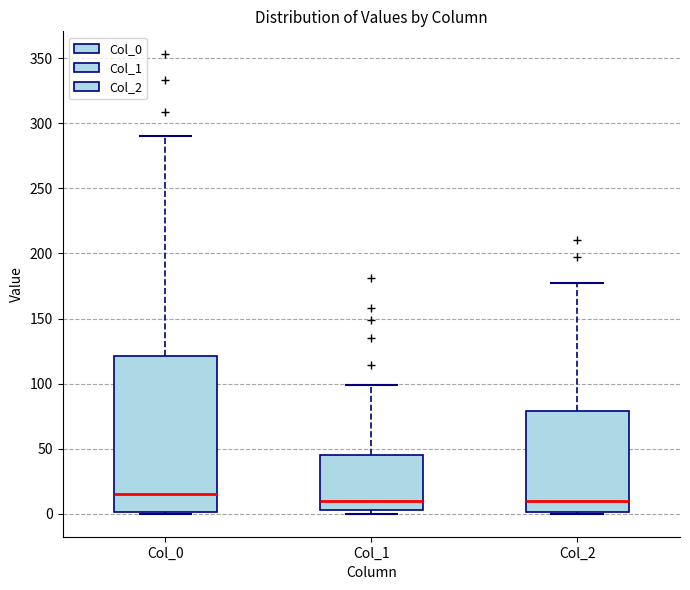

Where is the upper edge of the box for Col_0 on the y-axis? The values are not printed on the chart, so give them approximately, as read against the axis.

120